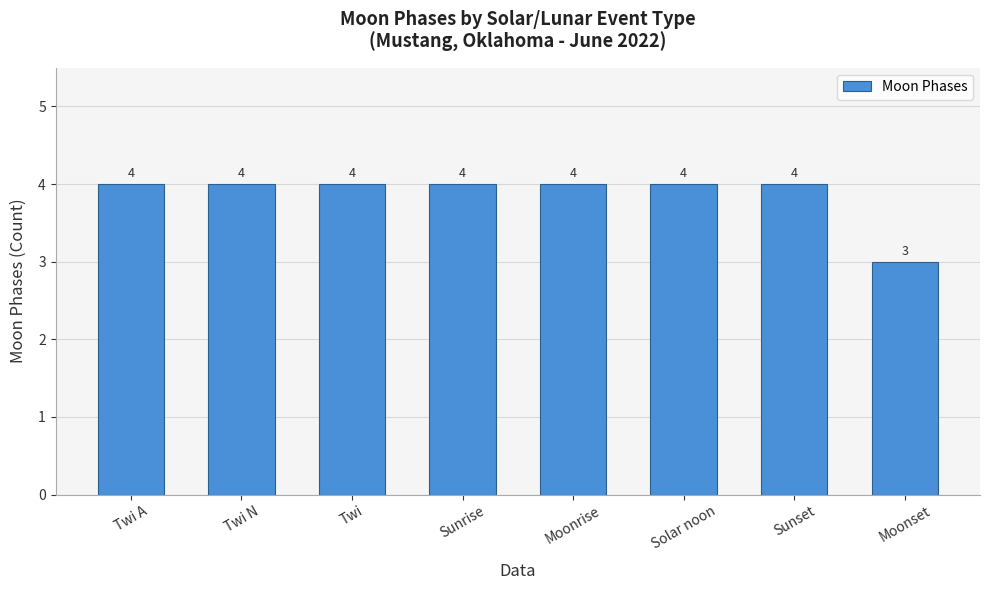

Reading left to right, what are all the values shown in this chart?

4	4	4	4	4	4	4	3